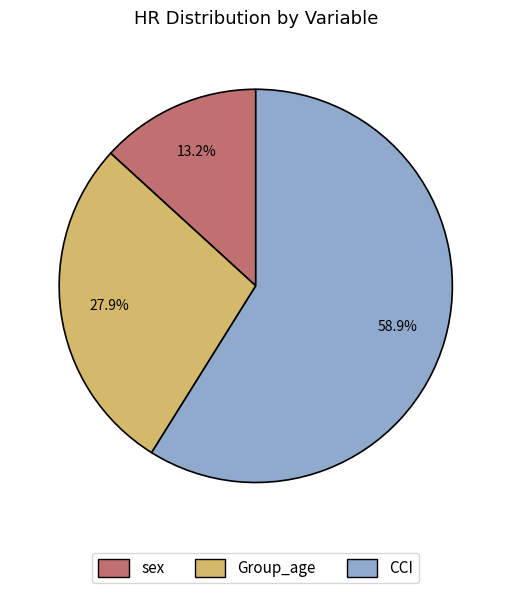

To the nearest percent, what is the average slice percentage?

33%